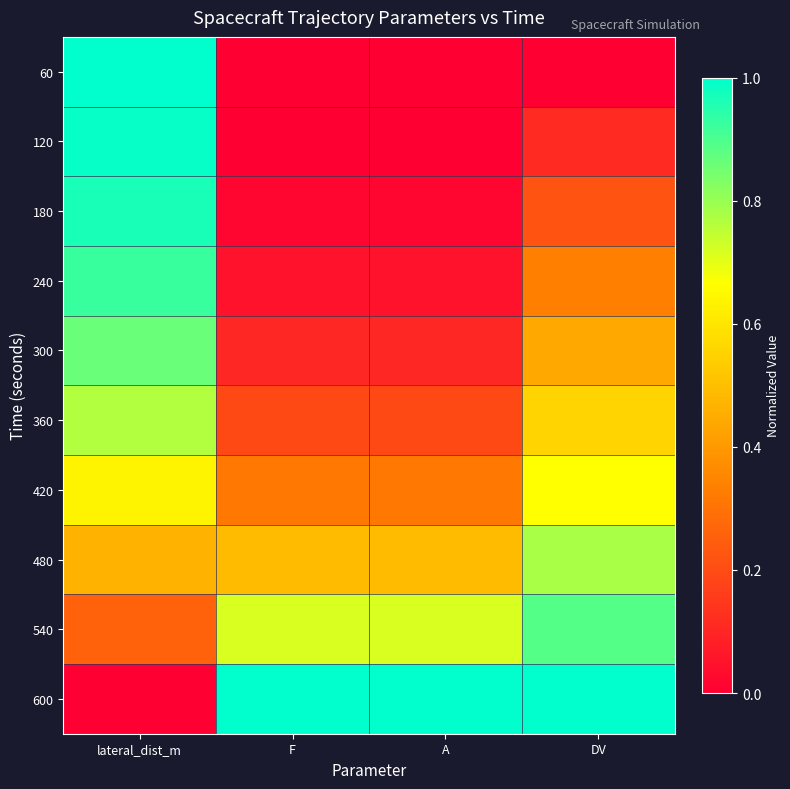

At which category is the sum across all series the highest?

lateral_dist_m